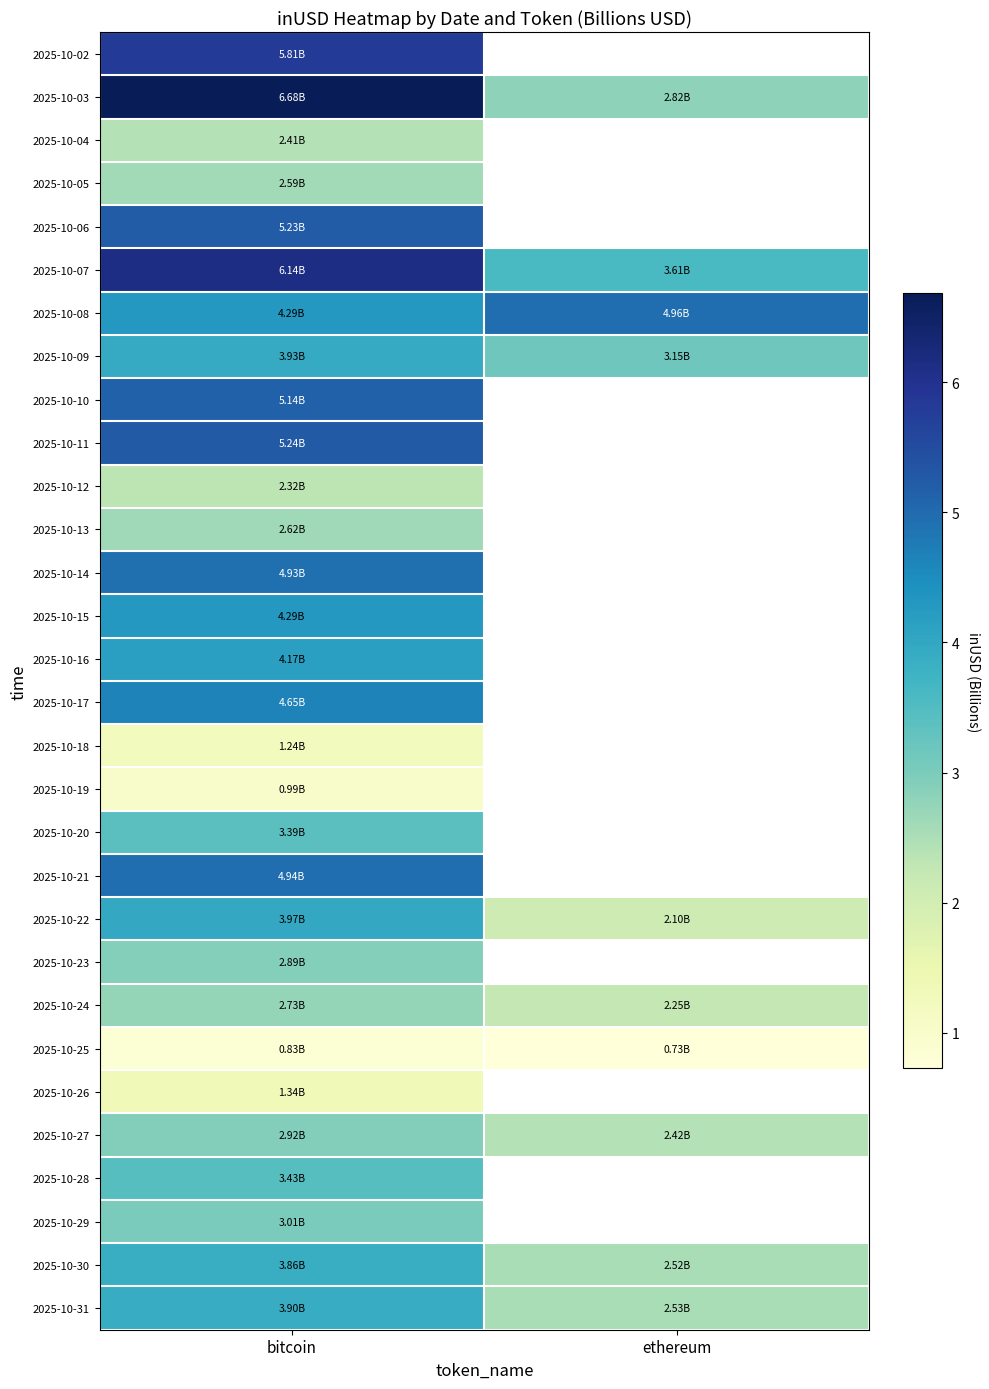

What is the minimum value shown in the chart?

0.7